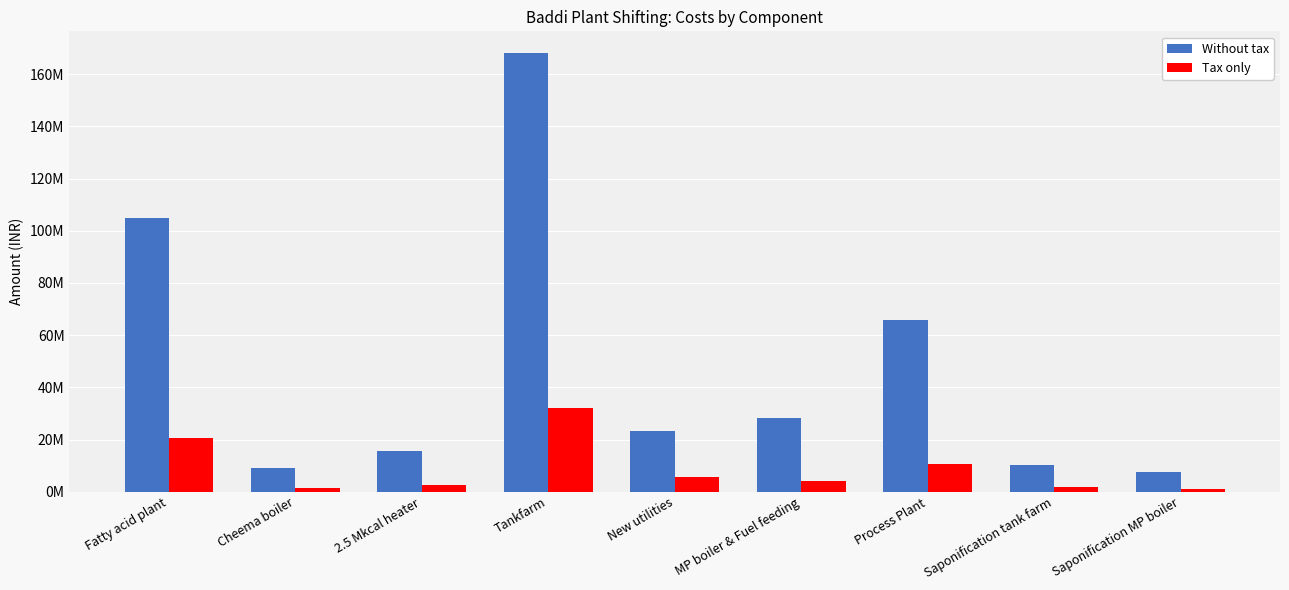

Reading left to right, transcribe all the data shown in this chart.

Without tax: 104804595.8	9200000.0	15645000.0	168050856.5	23150000.0	28200000.0	65757641.5	10317446.8	7600000.0
Tax only: 20564018.0	1407500.0	2657025.0	31994484.8	5666750.0	4173000.0	10671440.3	1644889.0	1175500.0